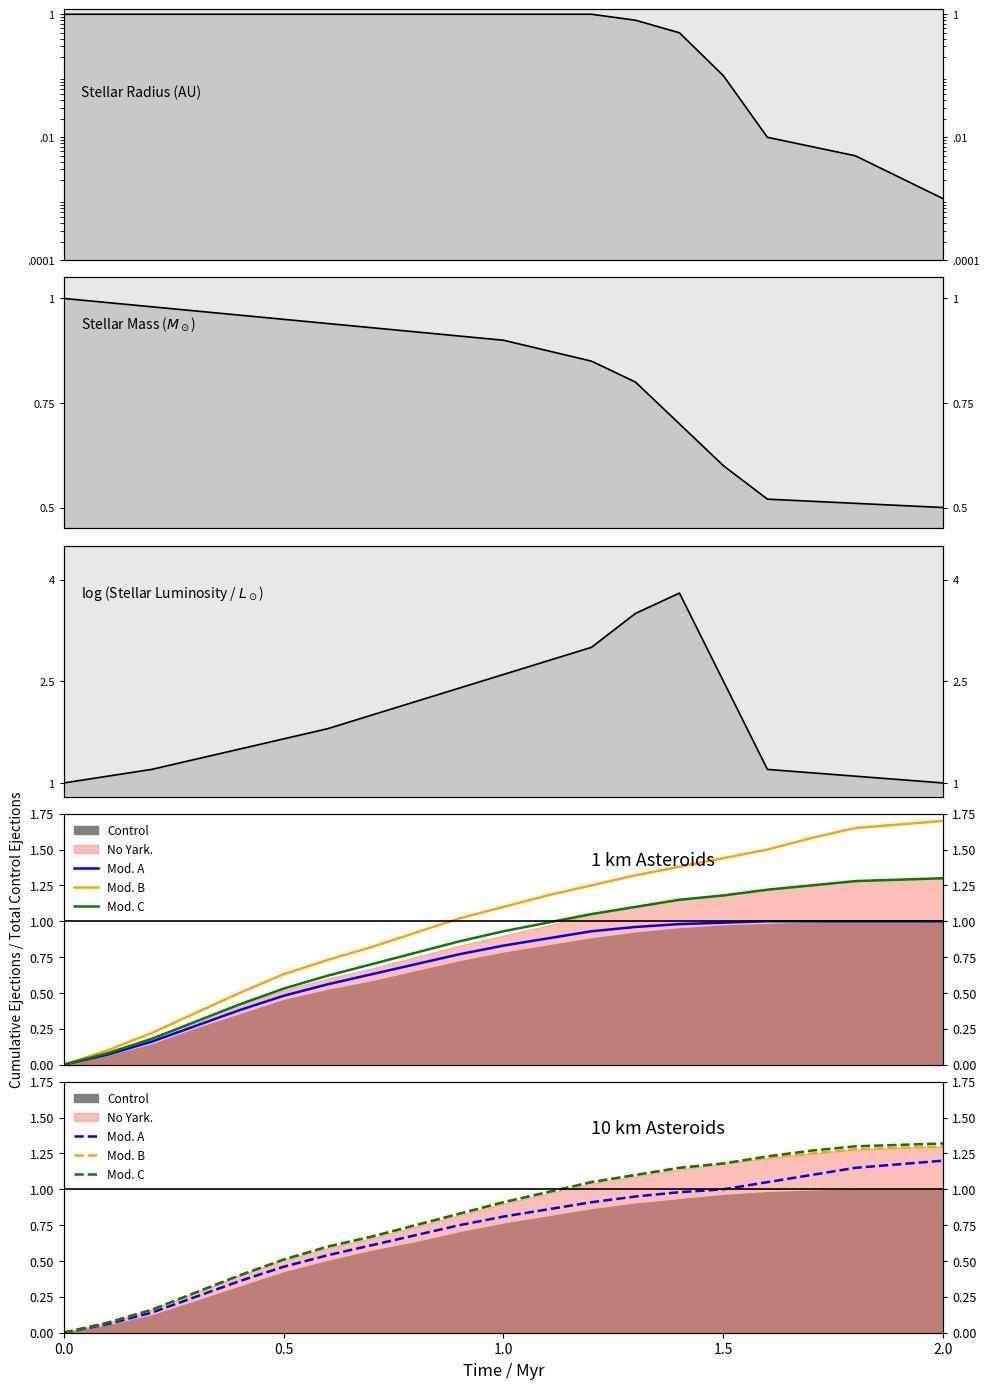

What is the greatest value displayed?

1.7